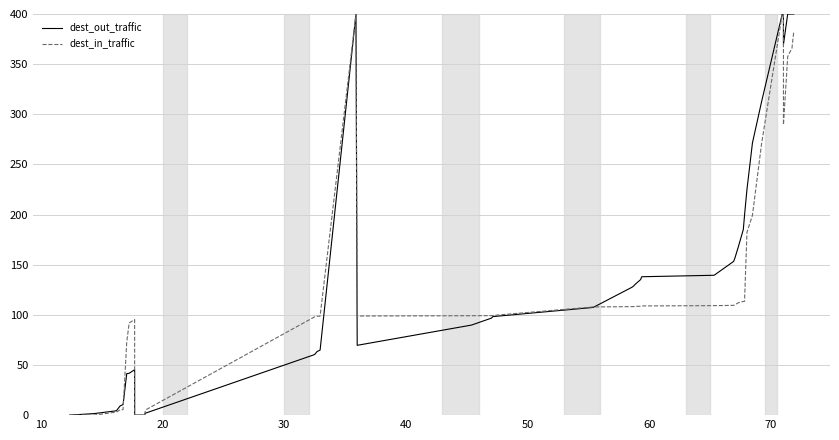

Which series has the widest spread of values?

dest_out_traffic